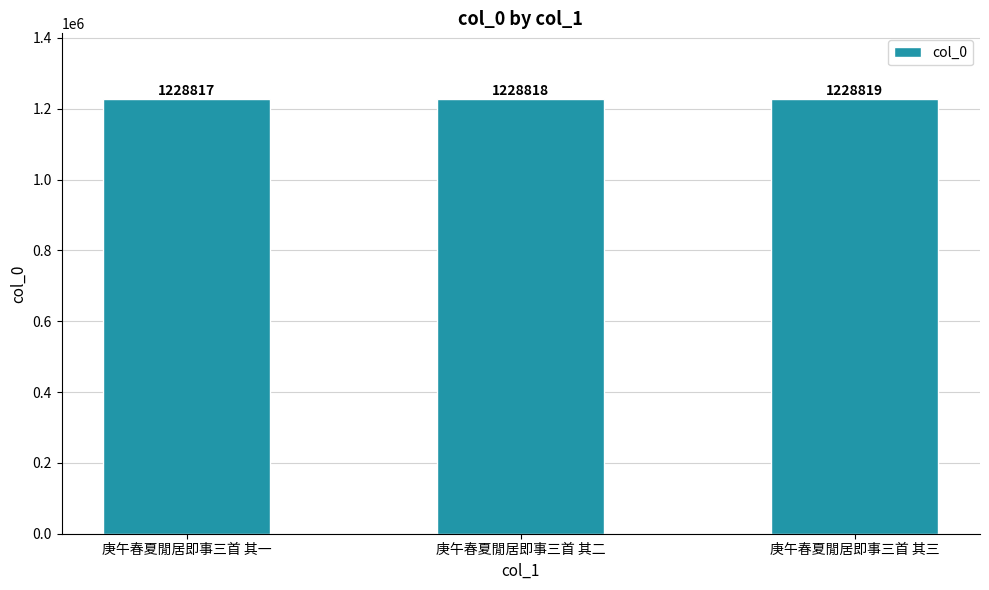

What is the average value?

1228818